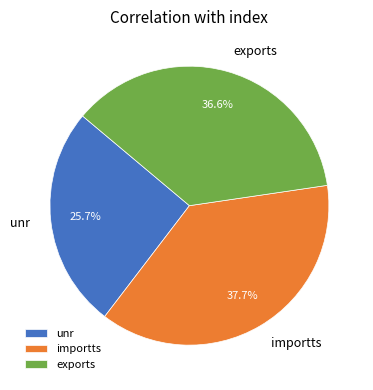

Rank the categories by value from highest to lowest.

importts, exports, unr